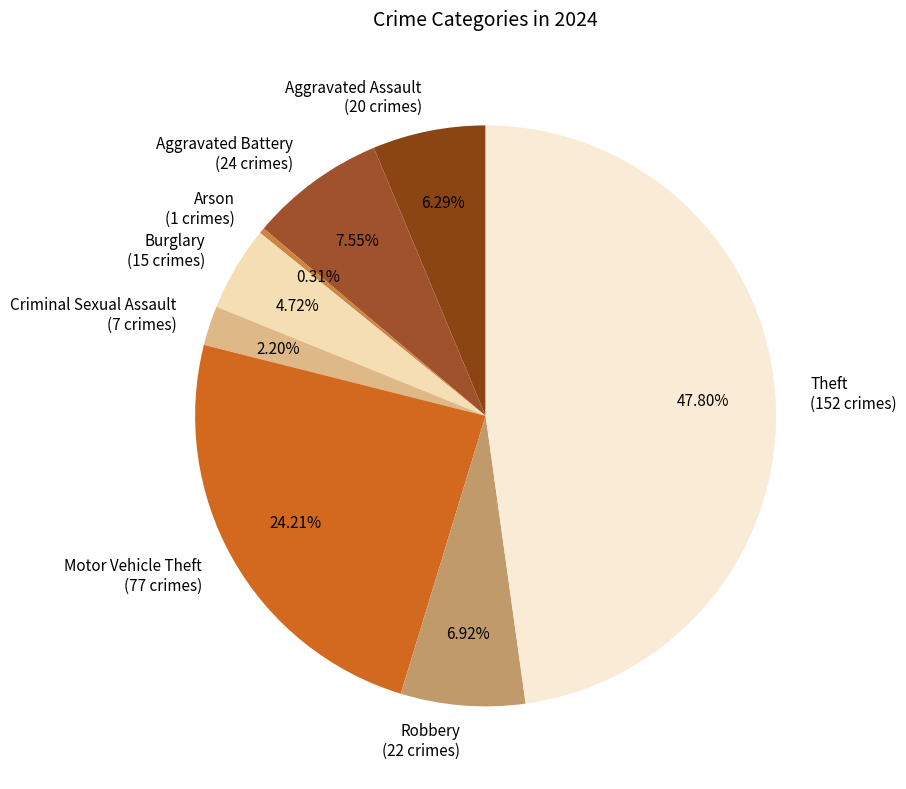

Which has a higher value, Motor Vehicle Theft or Burglary?

Motor Vehicle Theft